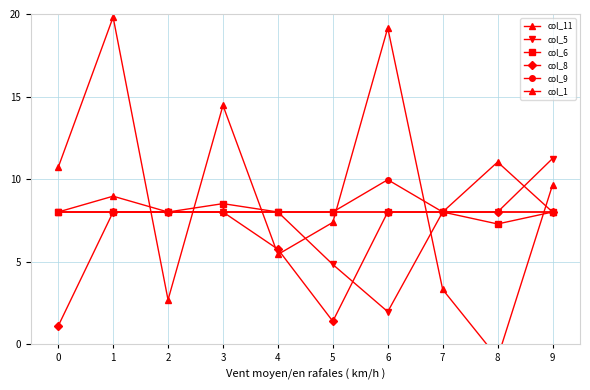

Which series has the widest spread of values?

col_11